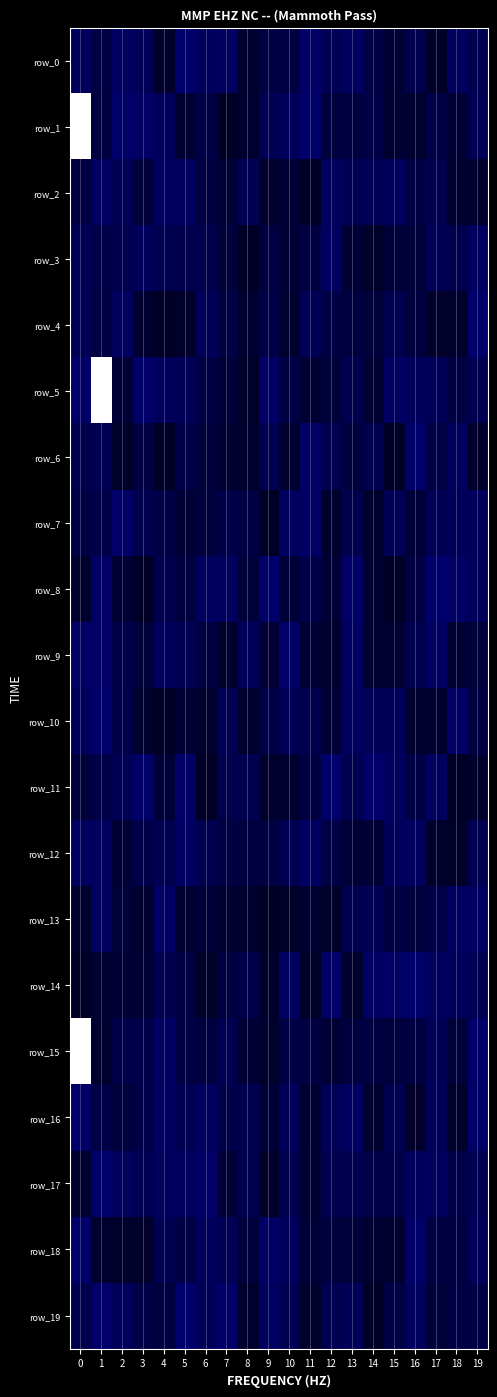

At how many categories does at least one series exceed 0?

20